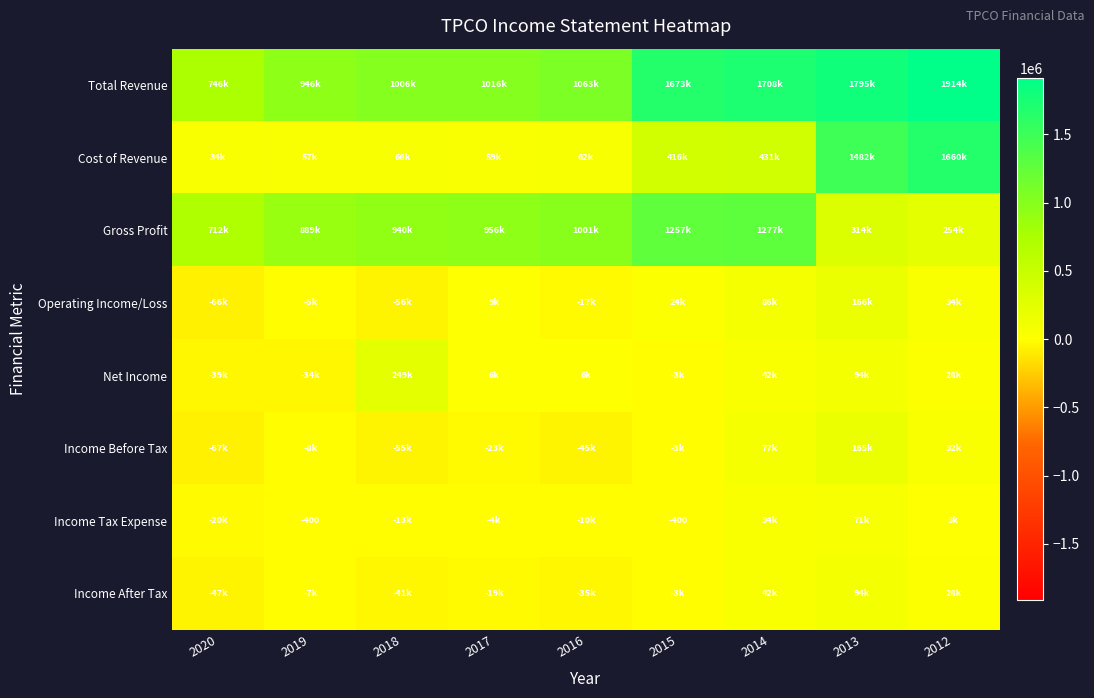

Which series has the widest spread of values?

Cost of Revenue